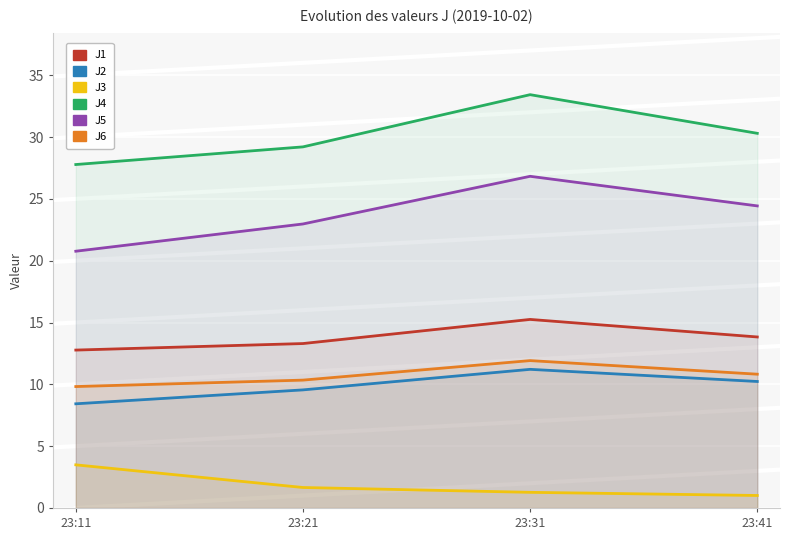

What is the difference between the second highest and second lowest values in the J3 series?

0.4